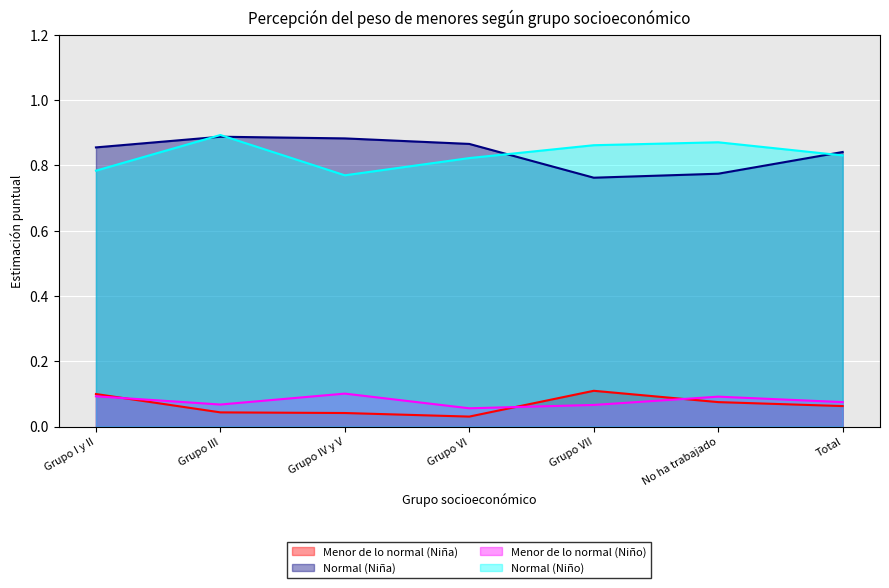

Reading left to right, what are all the values shown in this chart?

Menor de lo normal (Niña): Grupo I y II=0.1	Grupo III=0.0	Grupo IV y V=0.0	Grupo VI=0.0	Grupo VII=0.1	No ha trabajado=0.1	Total=0.1
Normal (Niña): Grupo I y II=0.9	Grupo III=0.9	Grupo IV y V=0.9	Grupo VI=0.9	Grupo VII=0.8	No ha trabajado=0.8	Total=0.8
Menor de lo normal (Niño): Grupo I y II=0.1	Grupo III=0.1	Grupo IV y V=0.1	Grupo VI=0.1	Grupo VII=0.1	No ha trabajado=0.1	Total=0.1
Normal (Niño): Grupo I y II=0.8	Grupo III=0.9	Grupo IV y V=0.8	Grupo VI=0.8	Grupo VII=0.9	No ha trabajado=0.9	Total=0.8